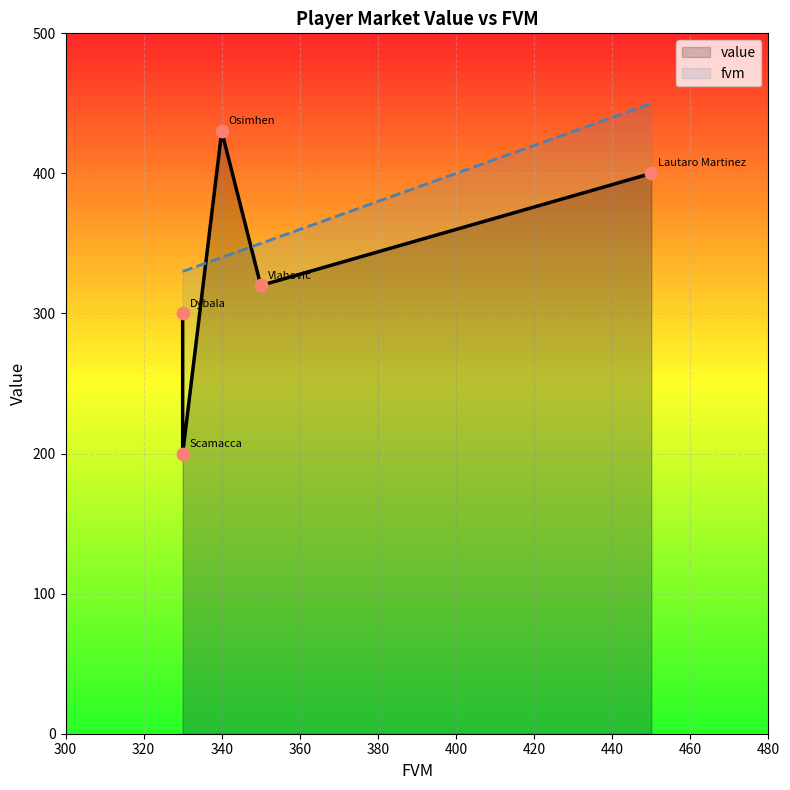

At how many categories does at least one series exceed 312?

5